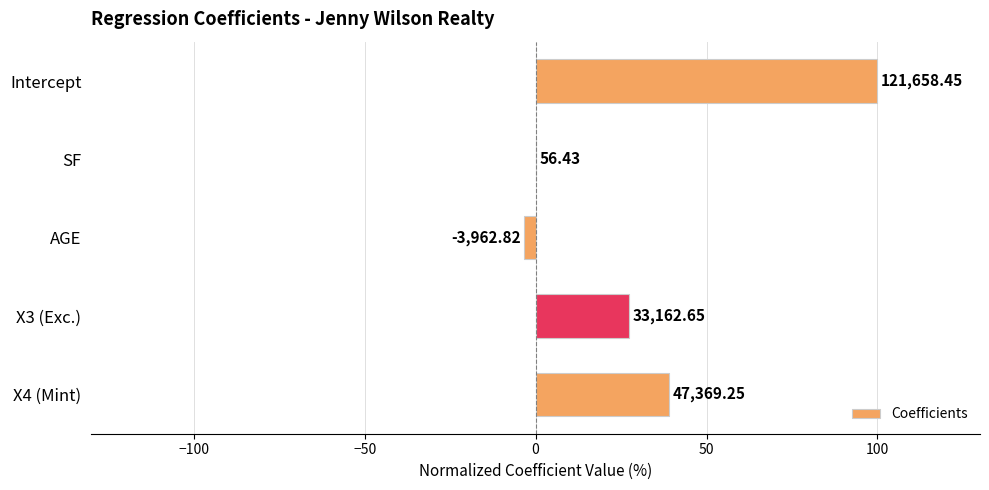

How many bars are there in total?

5